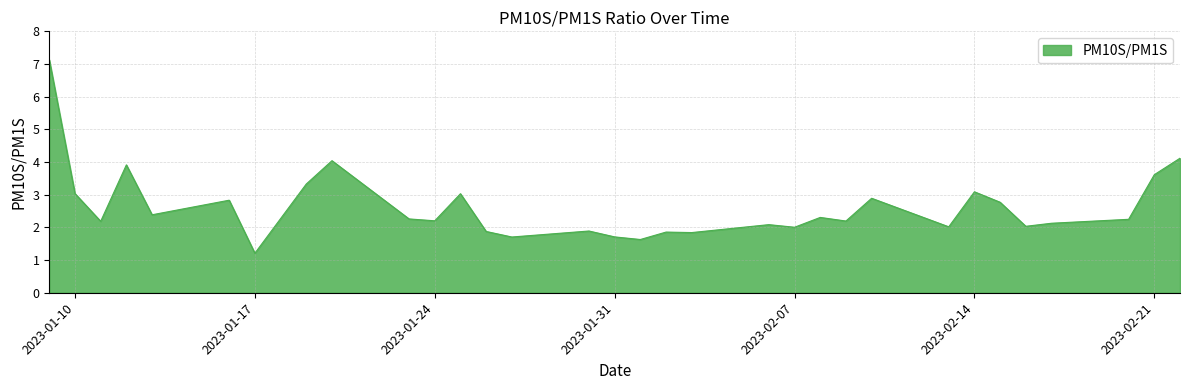

What is the maximum value shown in the chart?

7.1